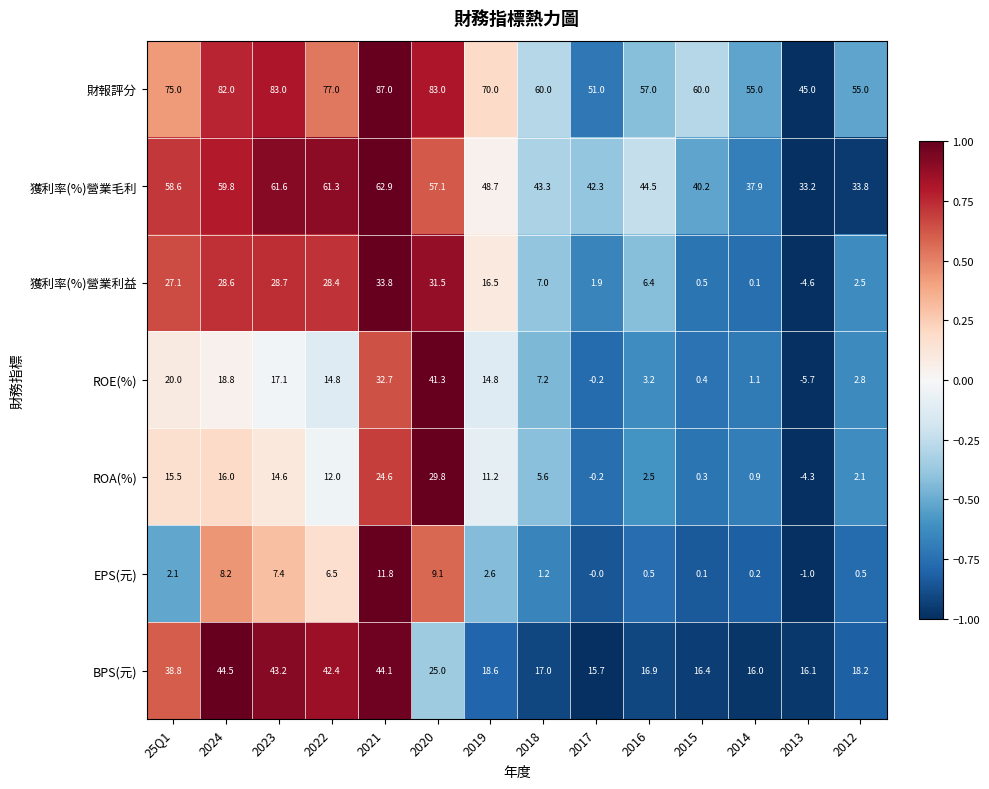

Rank the series by their maximum value, from highest to lowest.

財報評分, 獲利率(%)營業毛利, BPS(元), ROE(%), 獲利率(%)營業利益, ROA(%), EPS(元)